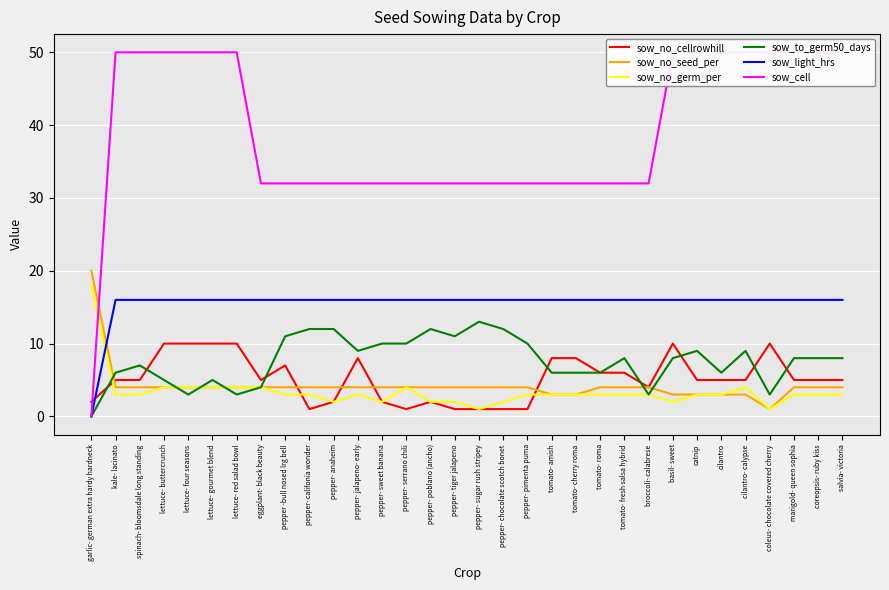

Between spinach- bloomsdale long standing and cilantro- calypse, which is larger?

spinach- bloomsdale long standing